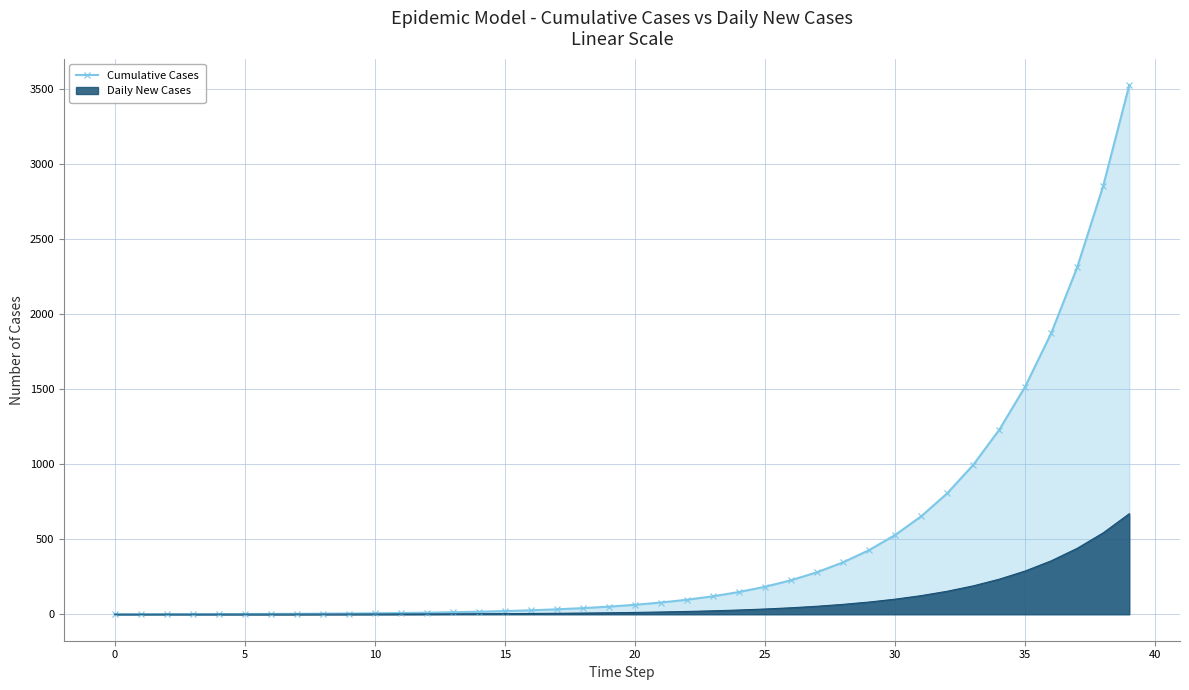

At which label is the value closest to 1762?

36